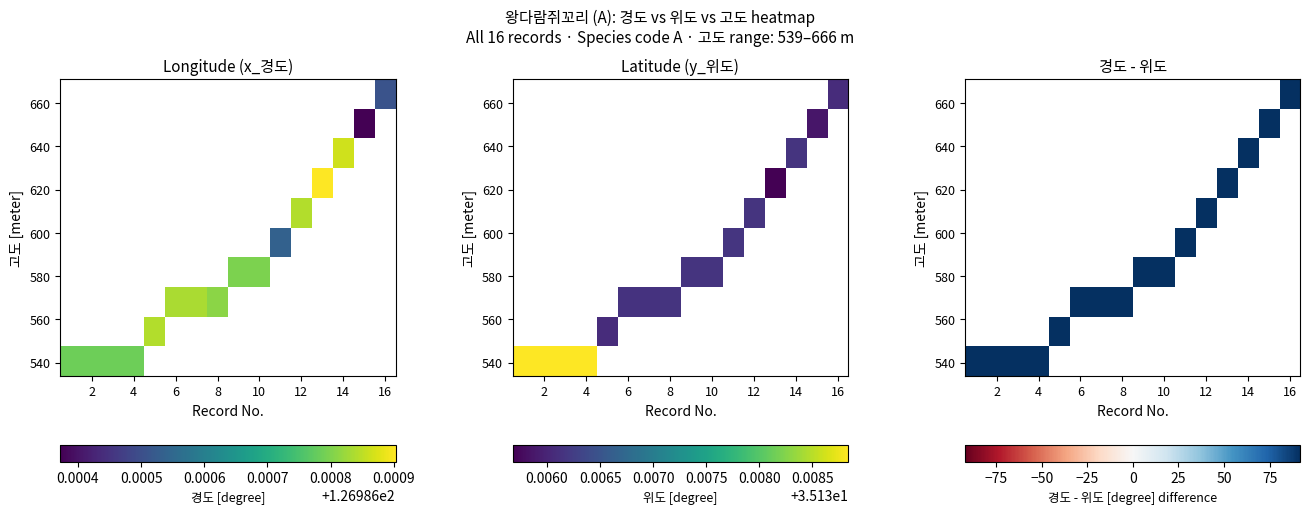

At how many categories does at least one series exceed 91?

16